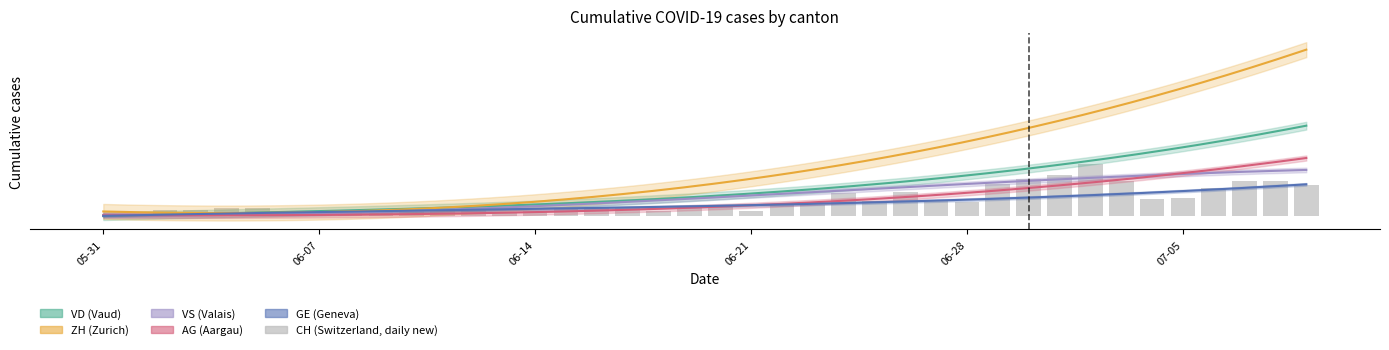

How many values exceed 28?

19